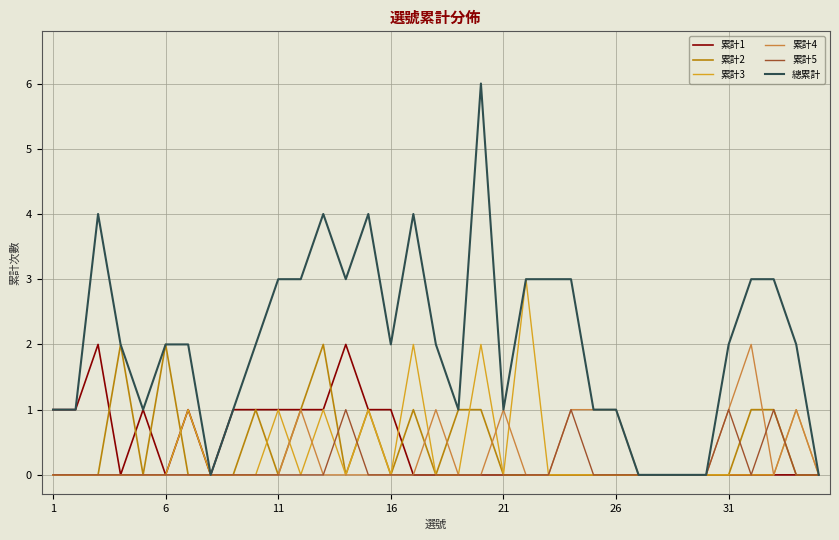

Which series has the largest total across all categories?

總累計